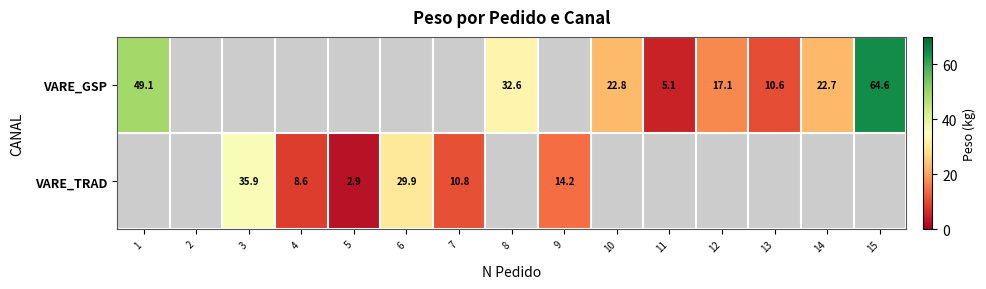

Read the VARE_GSP value at 11.

5.1